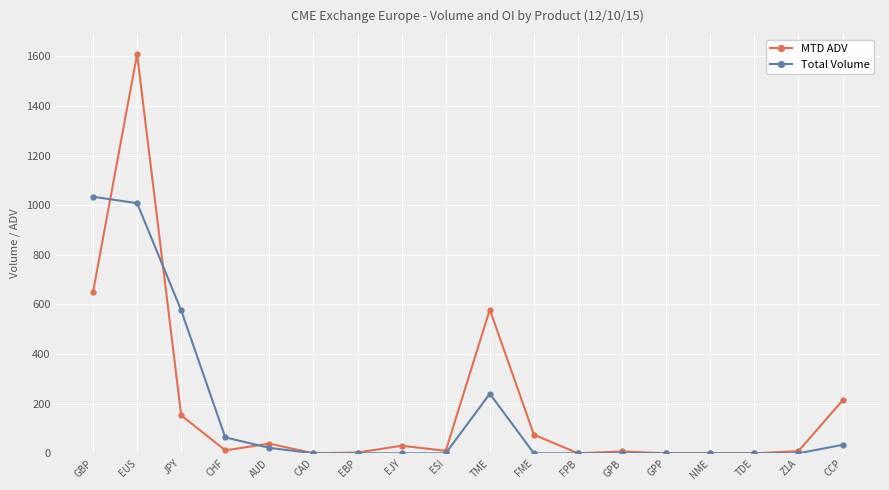

What position from the right is GBP?

18